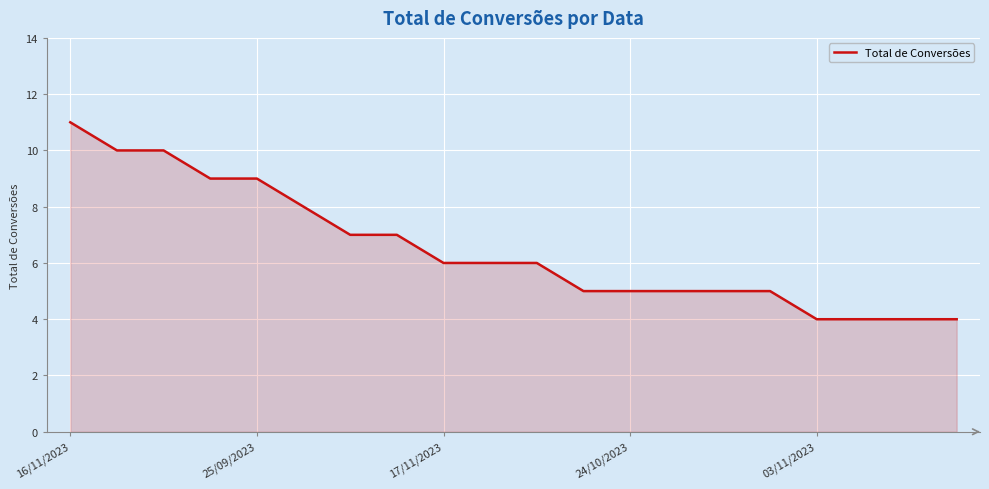

What is the smallest value displayed?

4